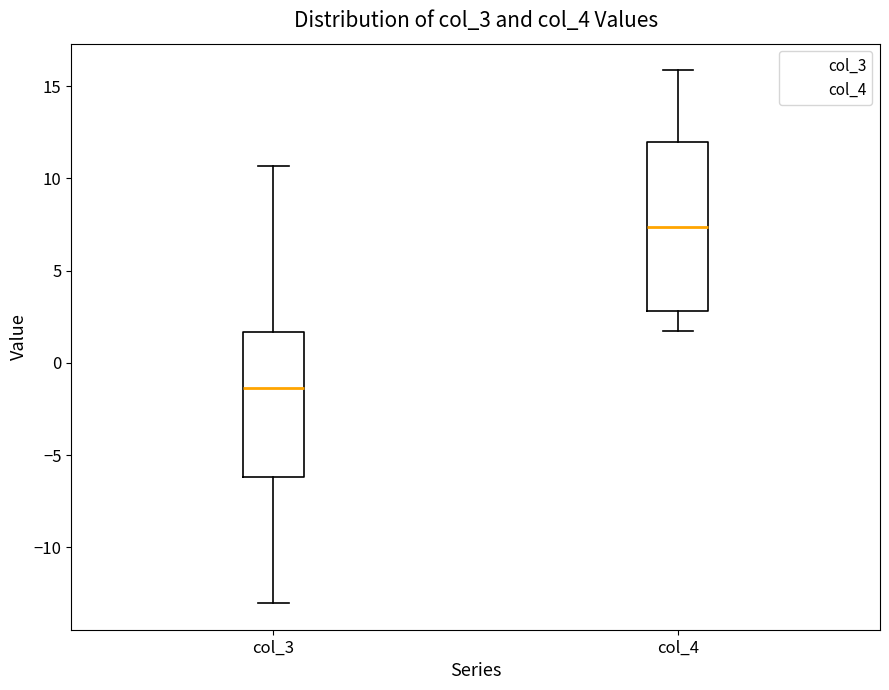

Which box is the tallest, from its lower edge to its upper edge?

col_4